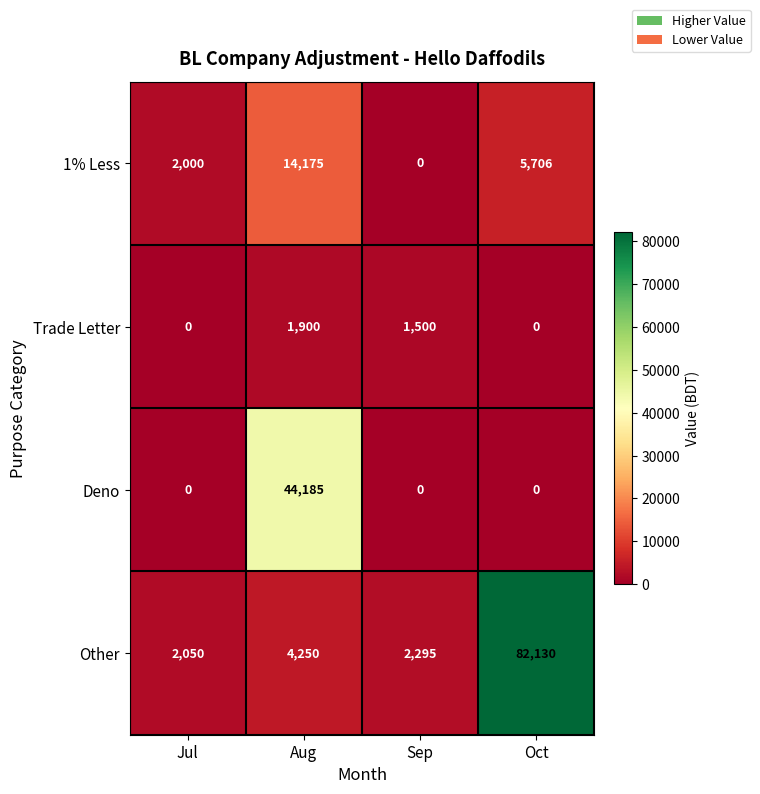

Which category has the highest value in the Trade Letter series?

Aug